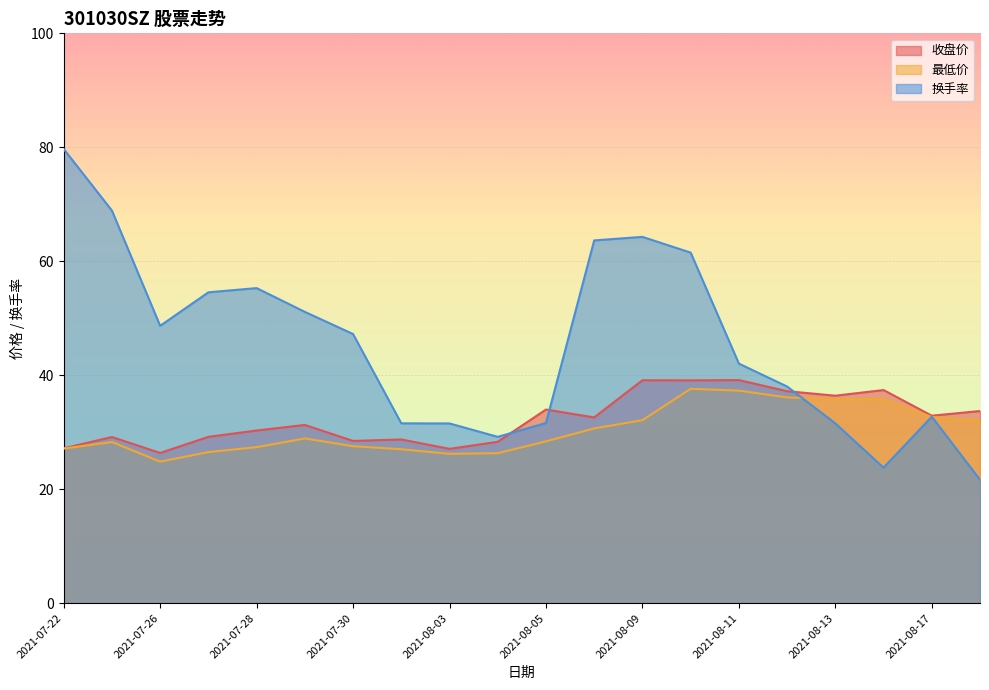

Which category has the highest value across all series?

2021-07-22